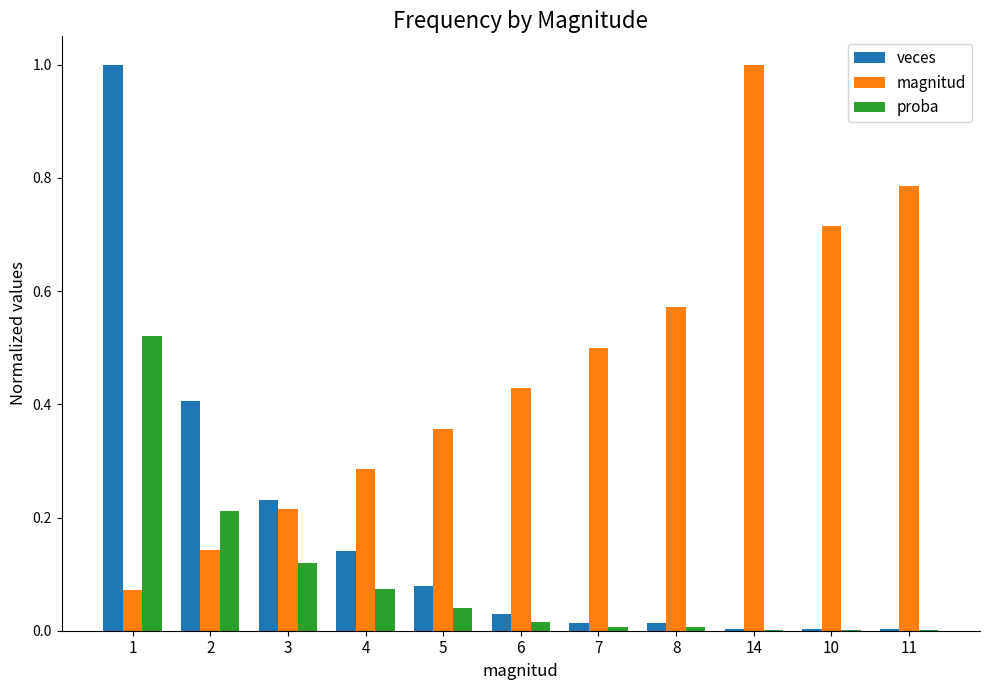

Which category has the highest value in the magnitud series?

14